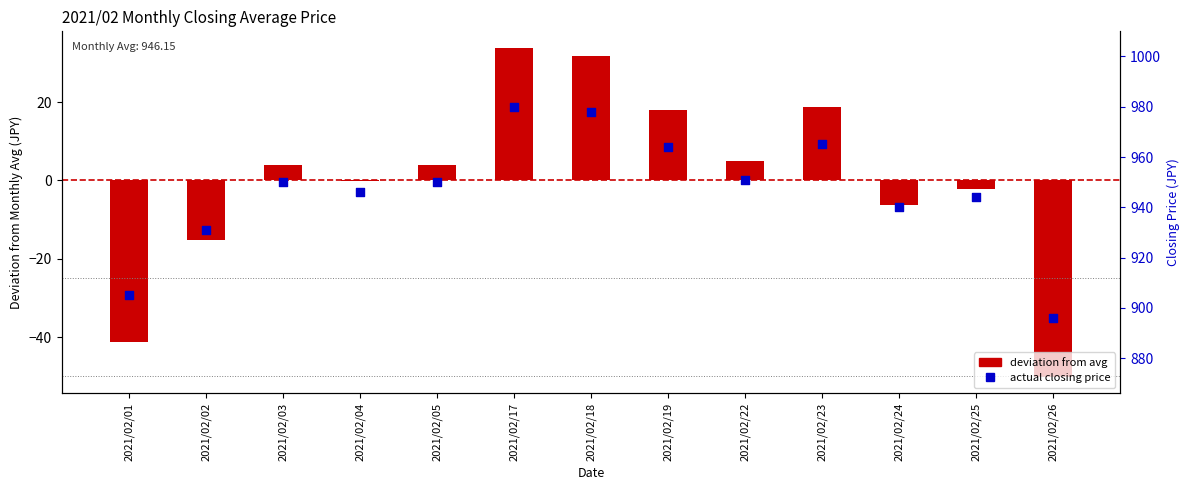

Which series reaches the minimum Y coordinate?

Closing Price